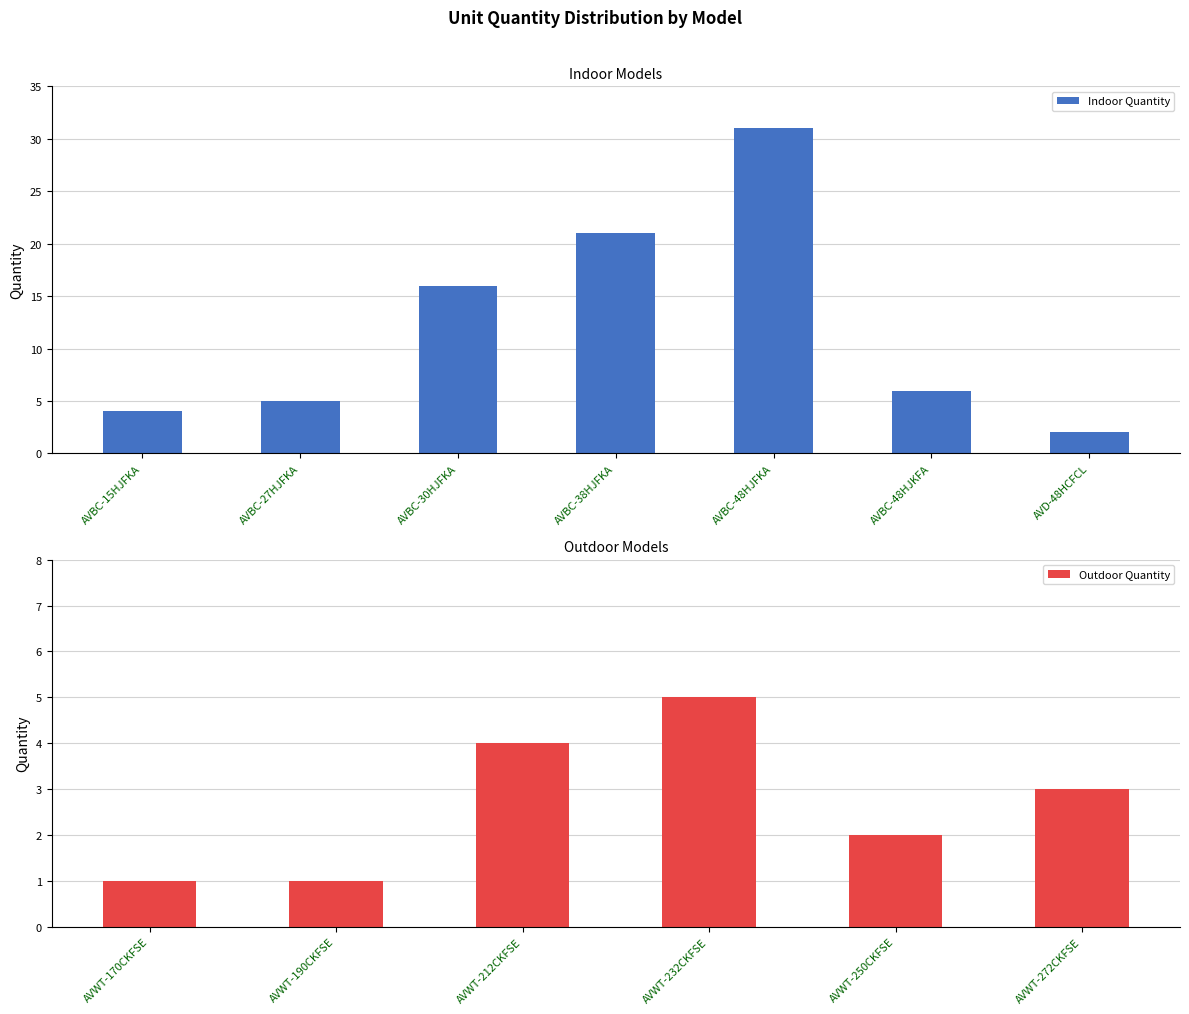

List the labels in order of value, smallest first.

AVD-48HCFCL, AVBC-15HJFKA, AVBC-27HJFKA, AVBC-48HJKFA, AVBC-30HJFKA, AVBC-38HJFKA, AVBC-48HJFKA